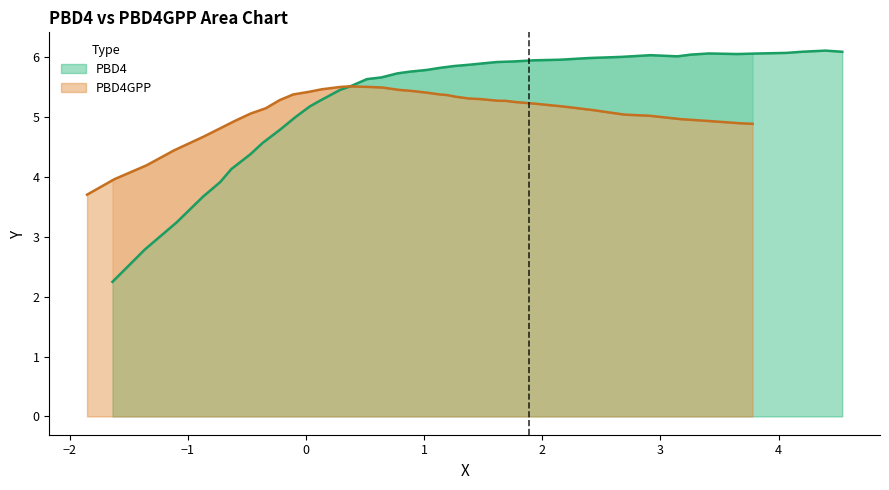

How many times do PBD4_Y and PBD4GPP_Y cross each other?

1